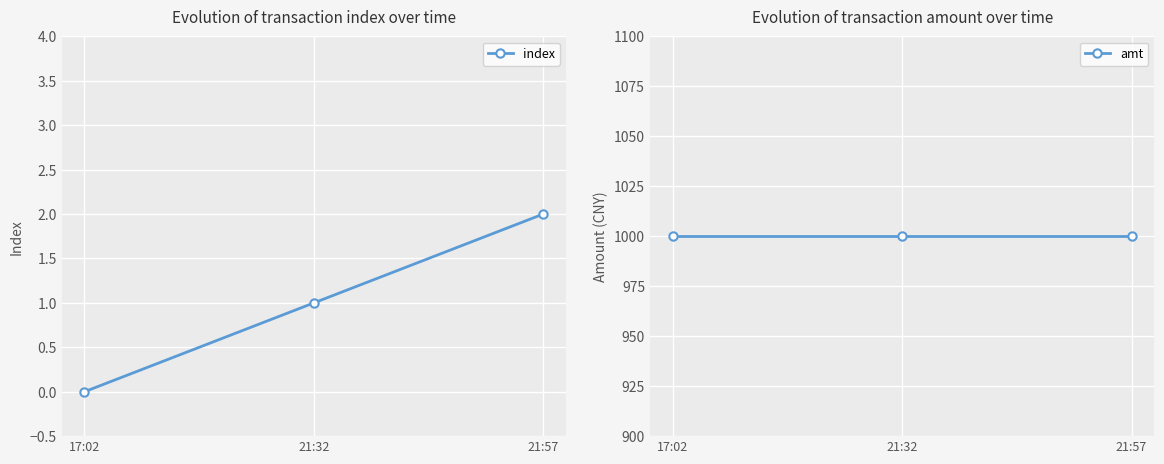

What is the spread (max minus min) of values at 17:02?

1000